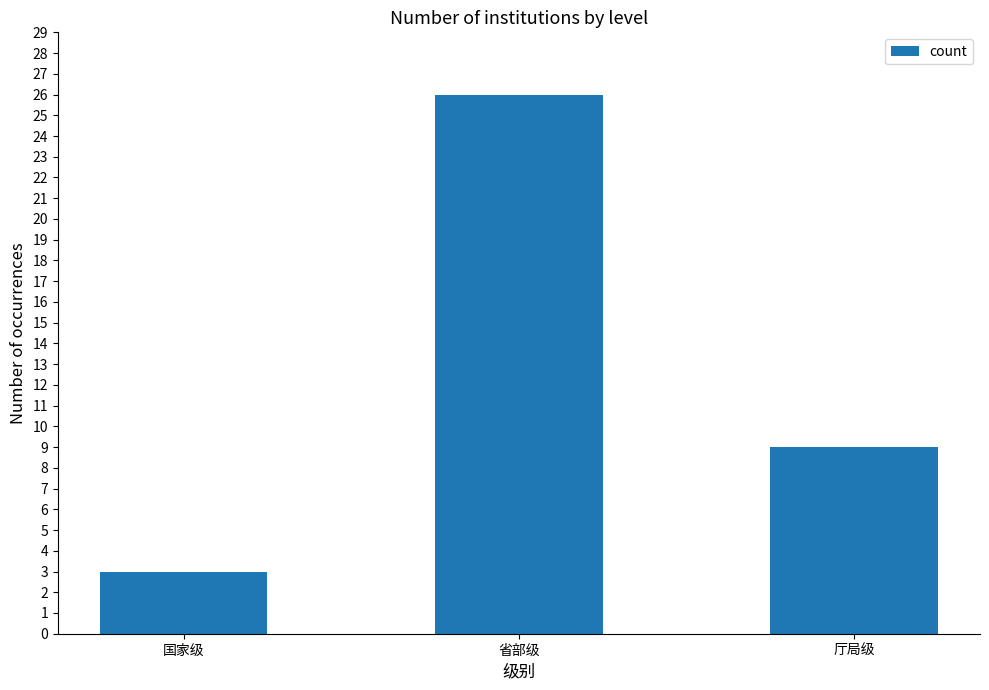

List the labels in order of value, smallest first.

国家级, 厅局级, 省部级